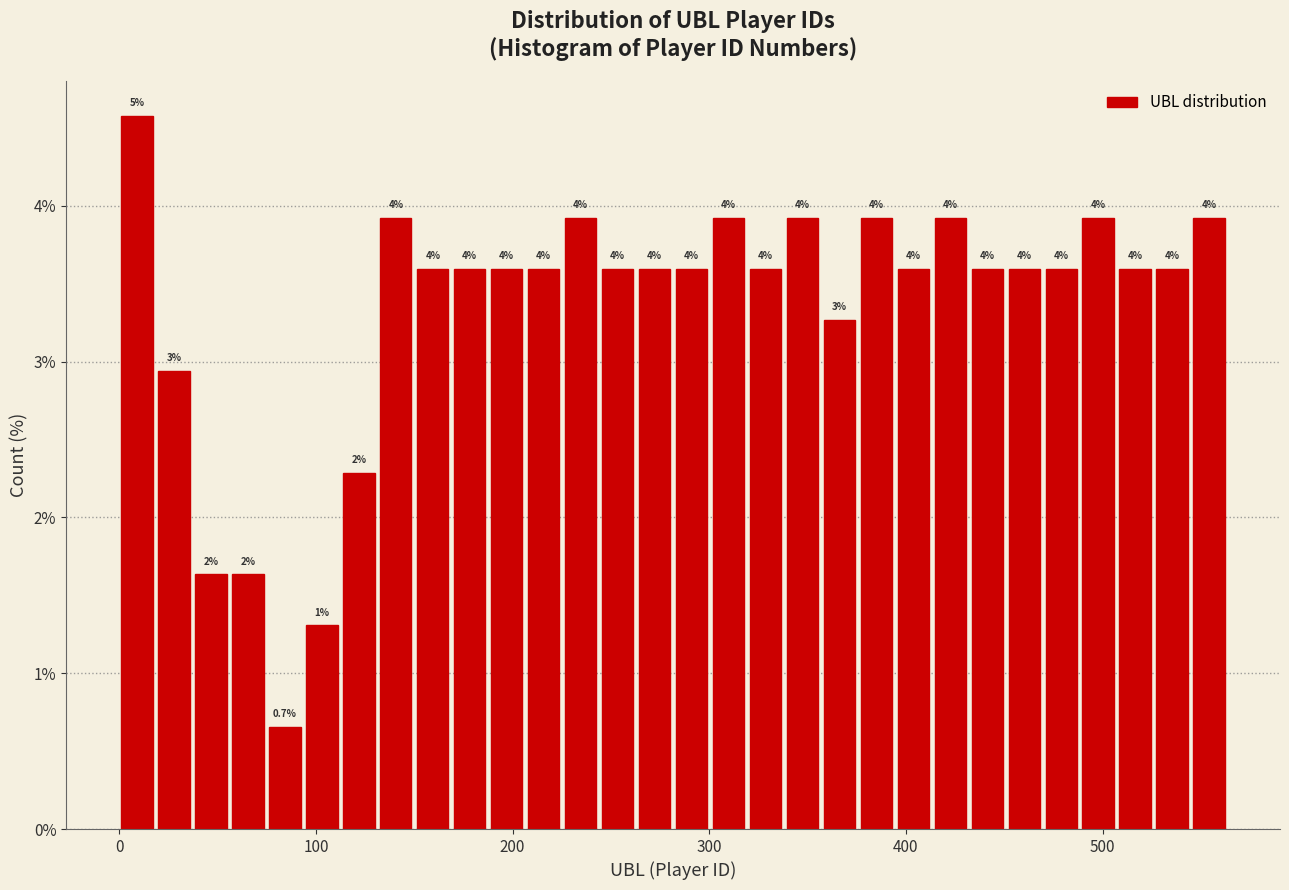

Read against the x-axis, roughly where is the centre of the tallest bar?

10